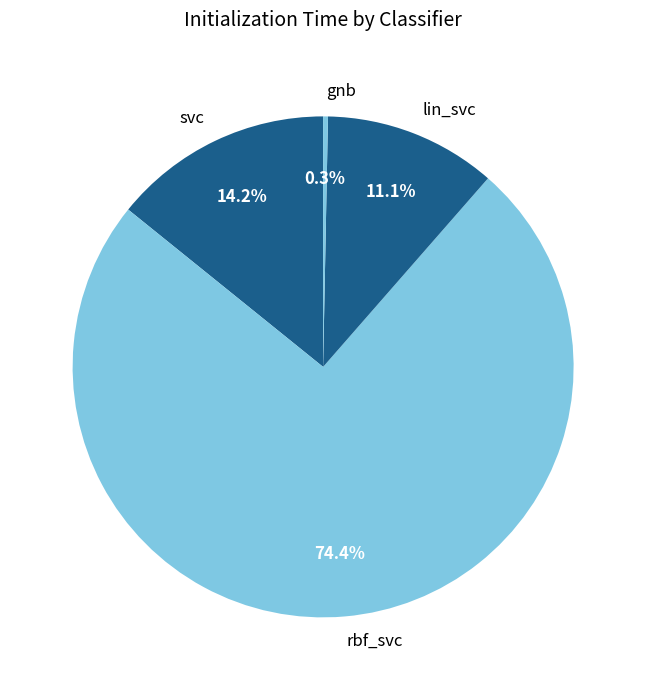

Is it true that rbf_svc is 89% of the pie?

False